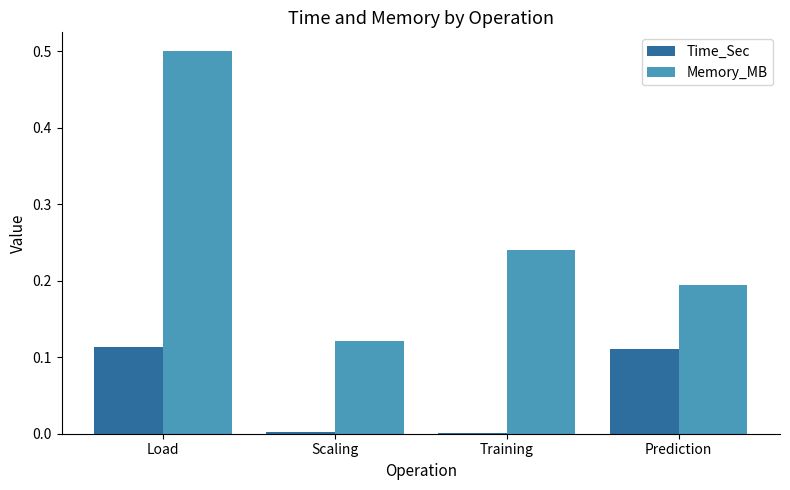

Is the value of Time_Sec at Load greater than the value of Memory_MB at Load?

No